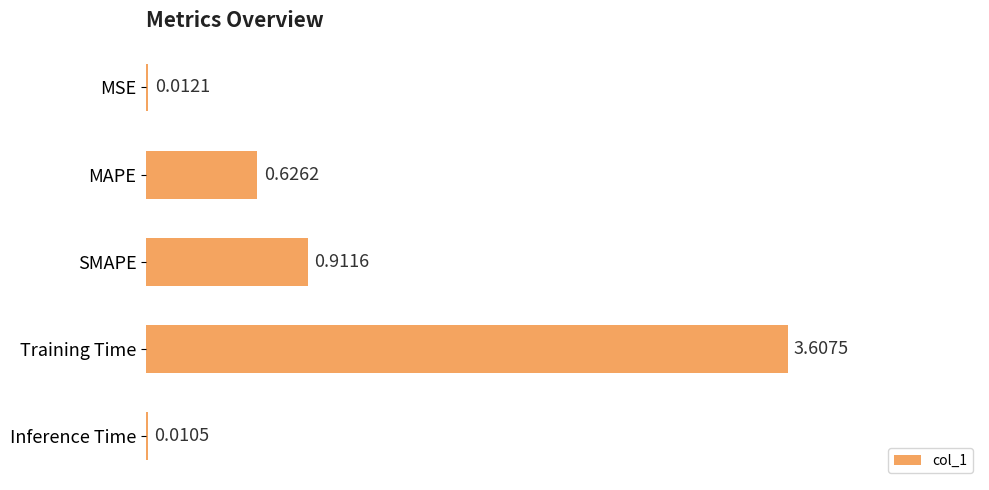

At which category does the chart reach its peak across all series?

Training Time